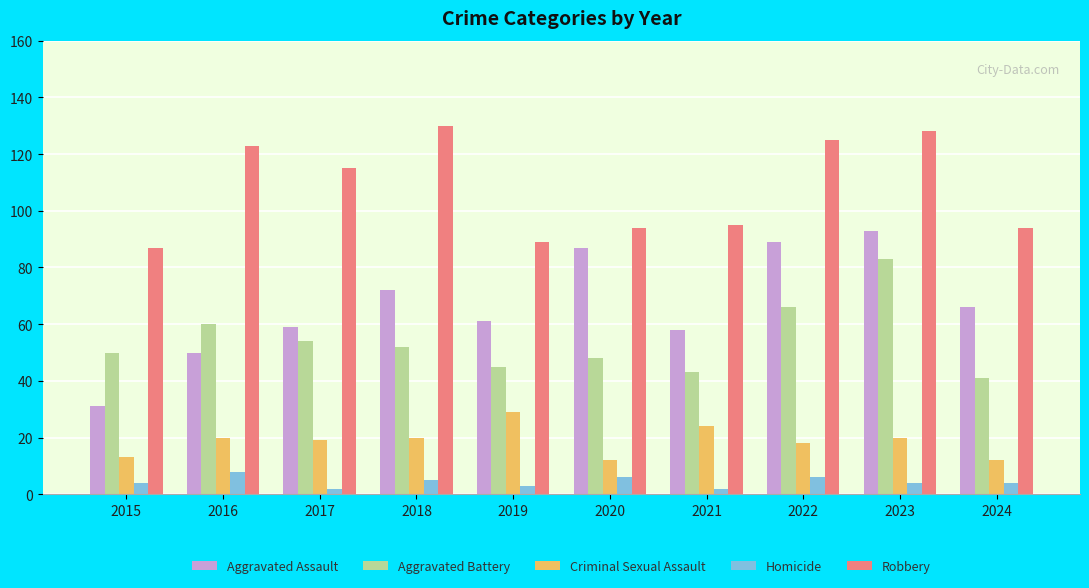

At 2021, list the series in order from smallest to largest.

Homicide, Criminal Sexual Assault, Aggravated Battery, Aggravated Assault, Robbery